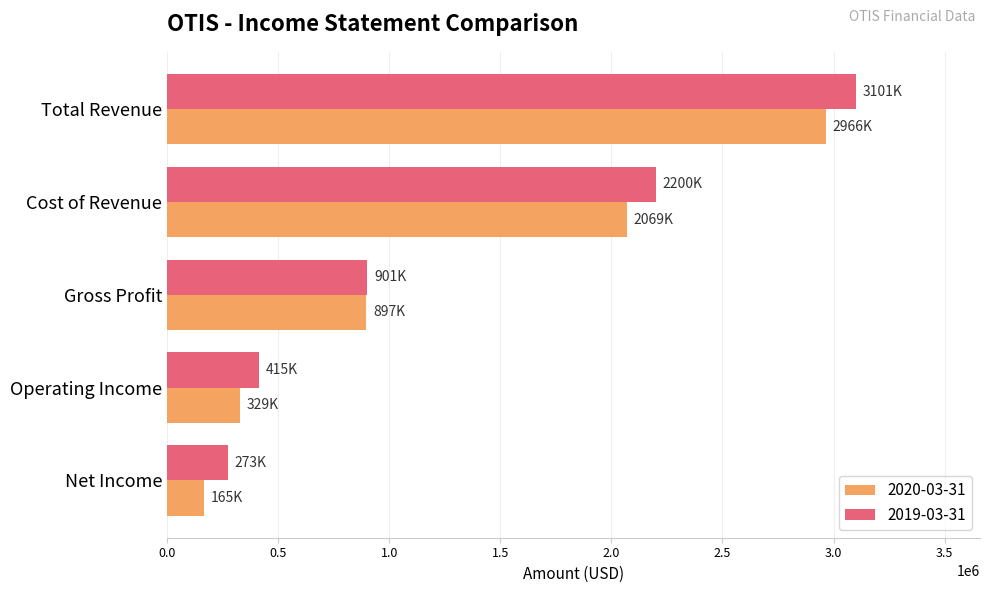

What is the lowest value of the 2019-03-31 series?

273000